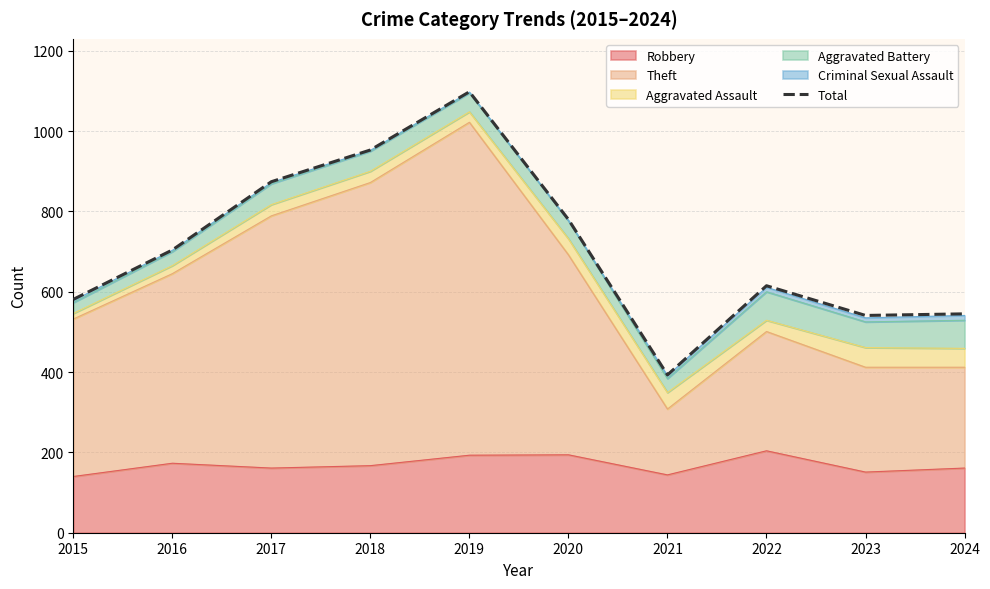

The chart shows a value of 187 at 2021. True or false?

False